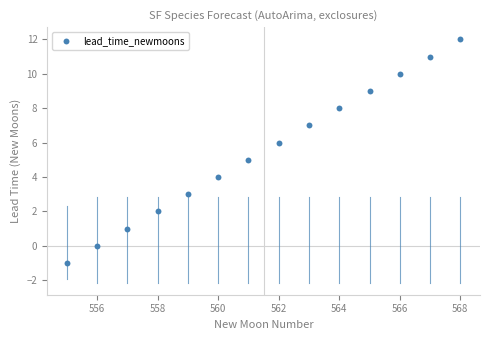

What is the range of Y values (max minus min)?

13